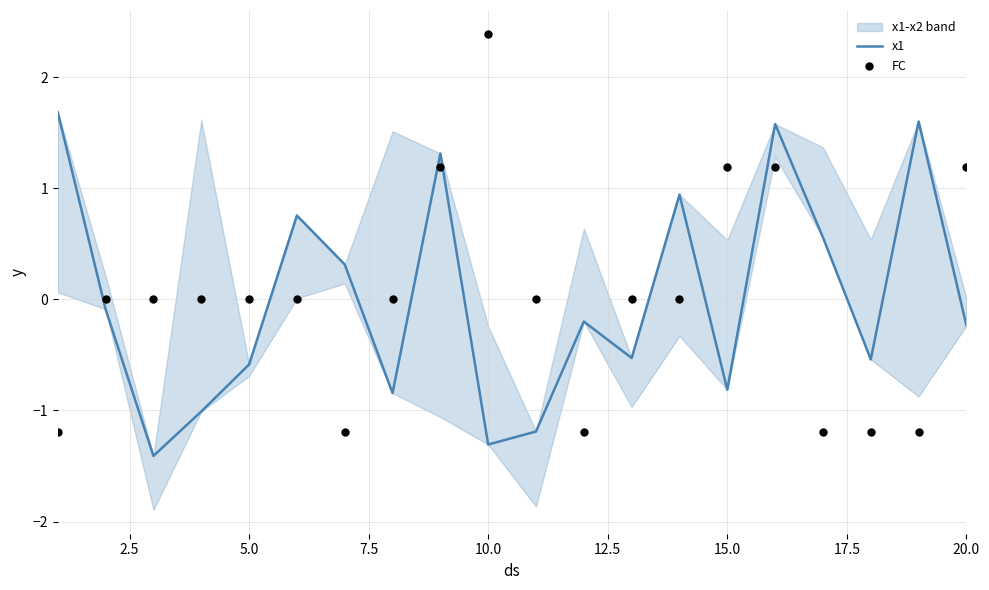

Which series contains the highest Y value?

FC